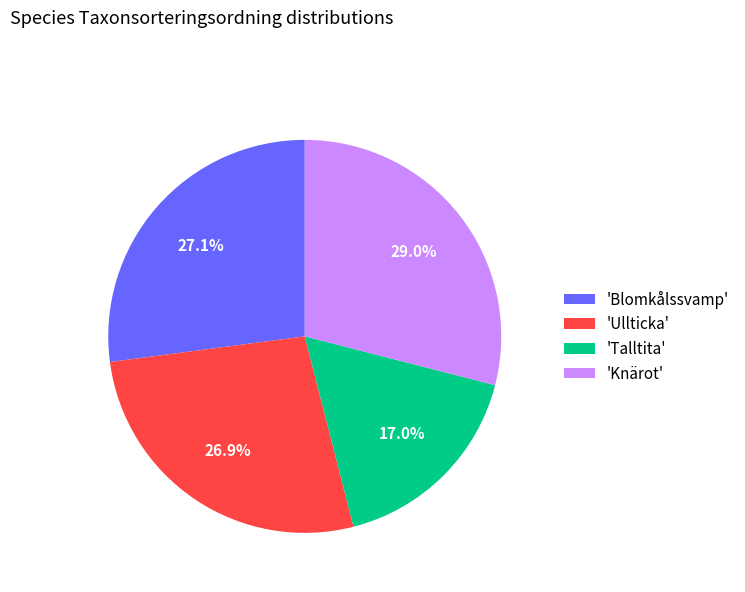

Does 'Ullticka' account for over 50% of the chart?

No